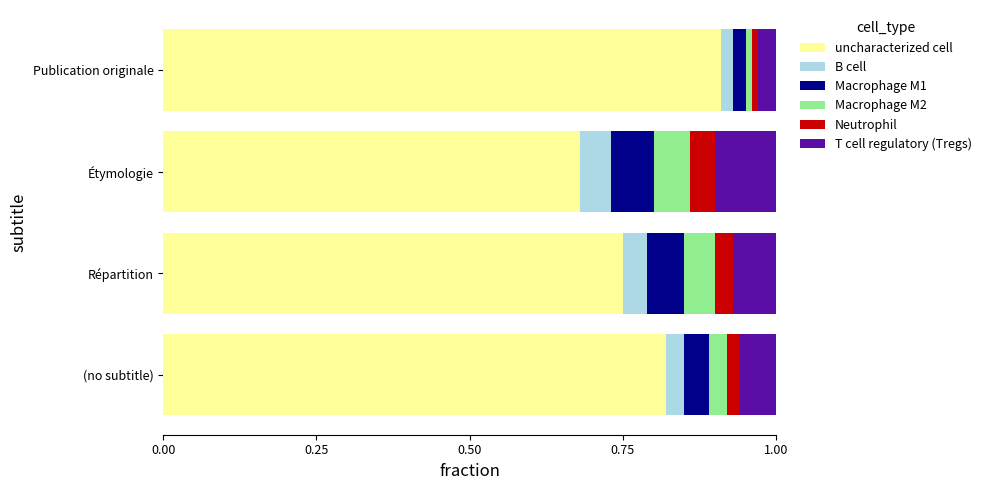

Which category has the highest value in the uncharacterized cell series?

Publication originale